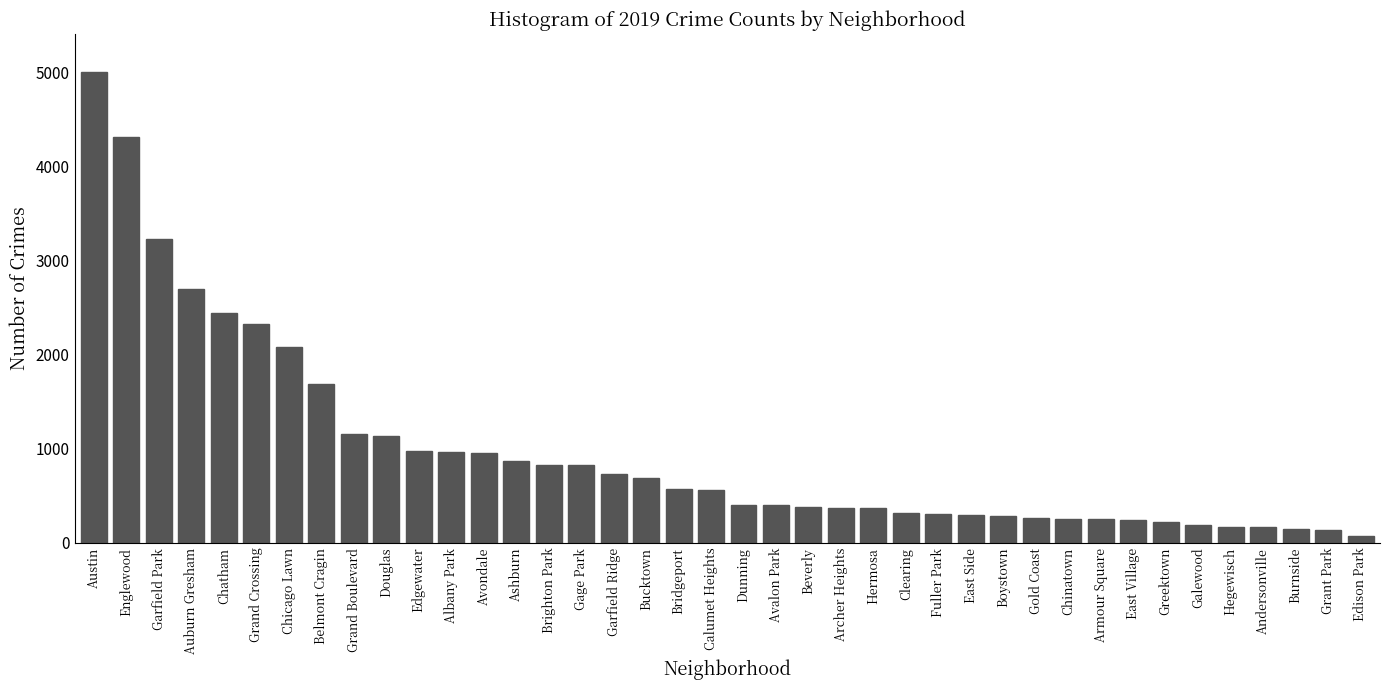

What is the difference between the maximum and minimum values?

4931